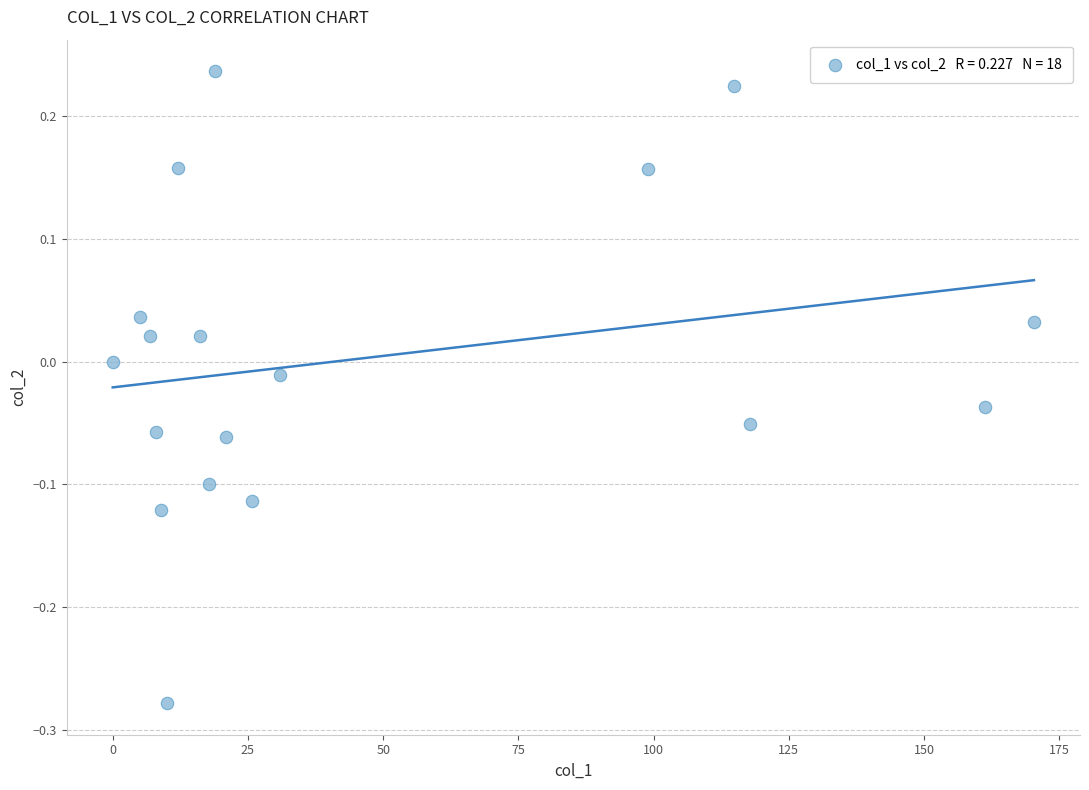

What is the range of X values (max minus min)?

170.3